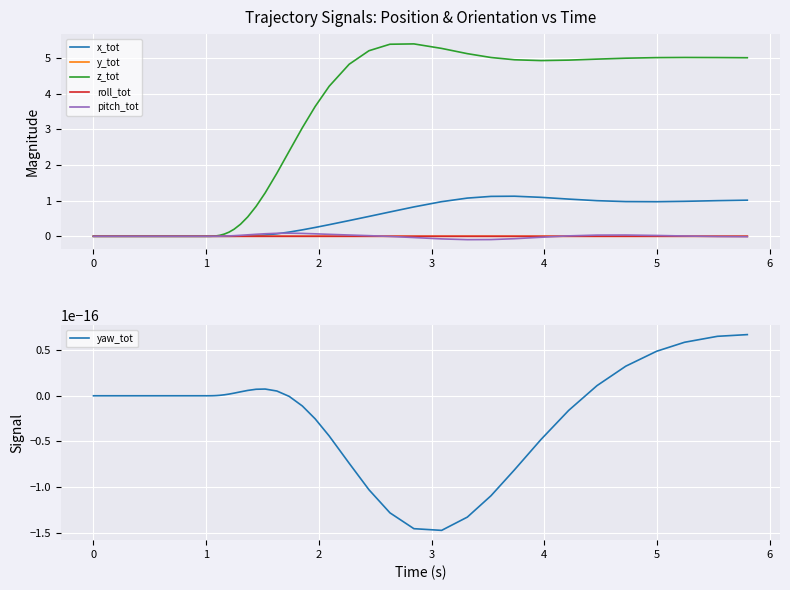

How many data points in pitch_tot are above 0?

26